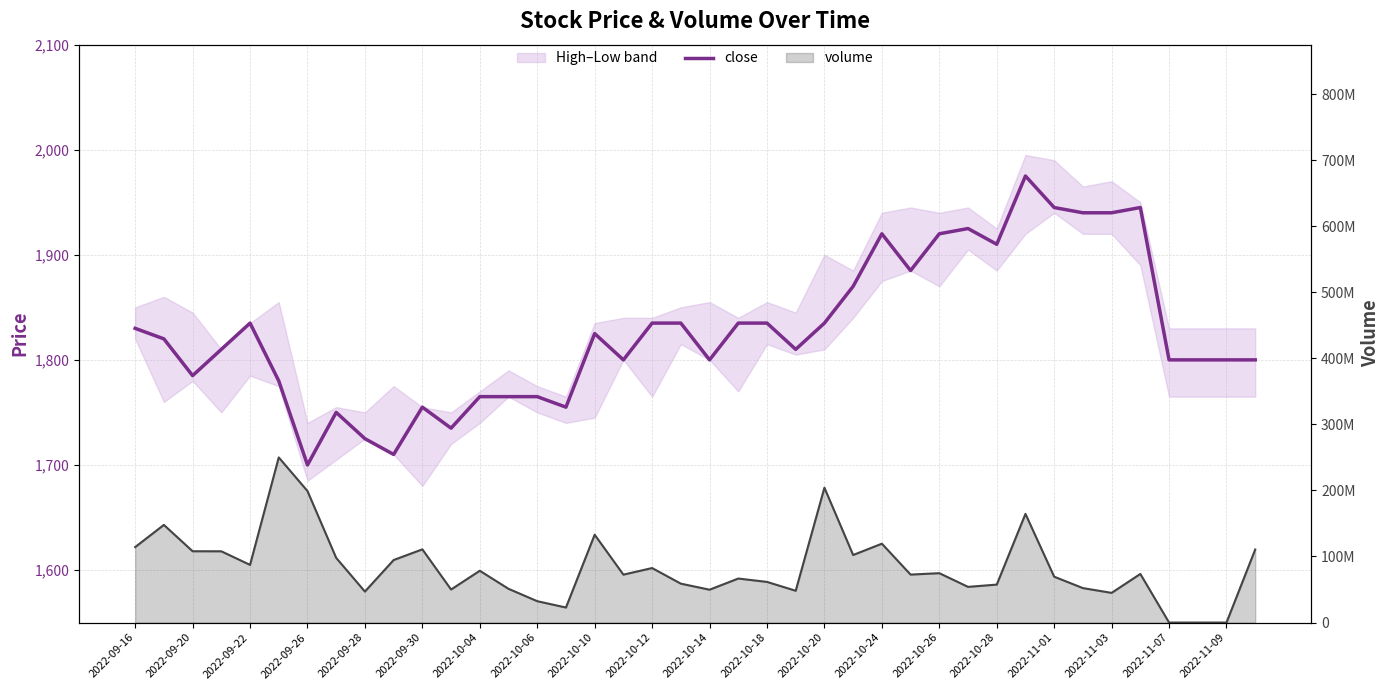

At 2022-10-28, list the series in order from smallest to largest.

close, volume line